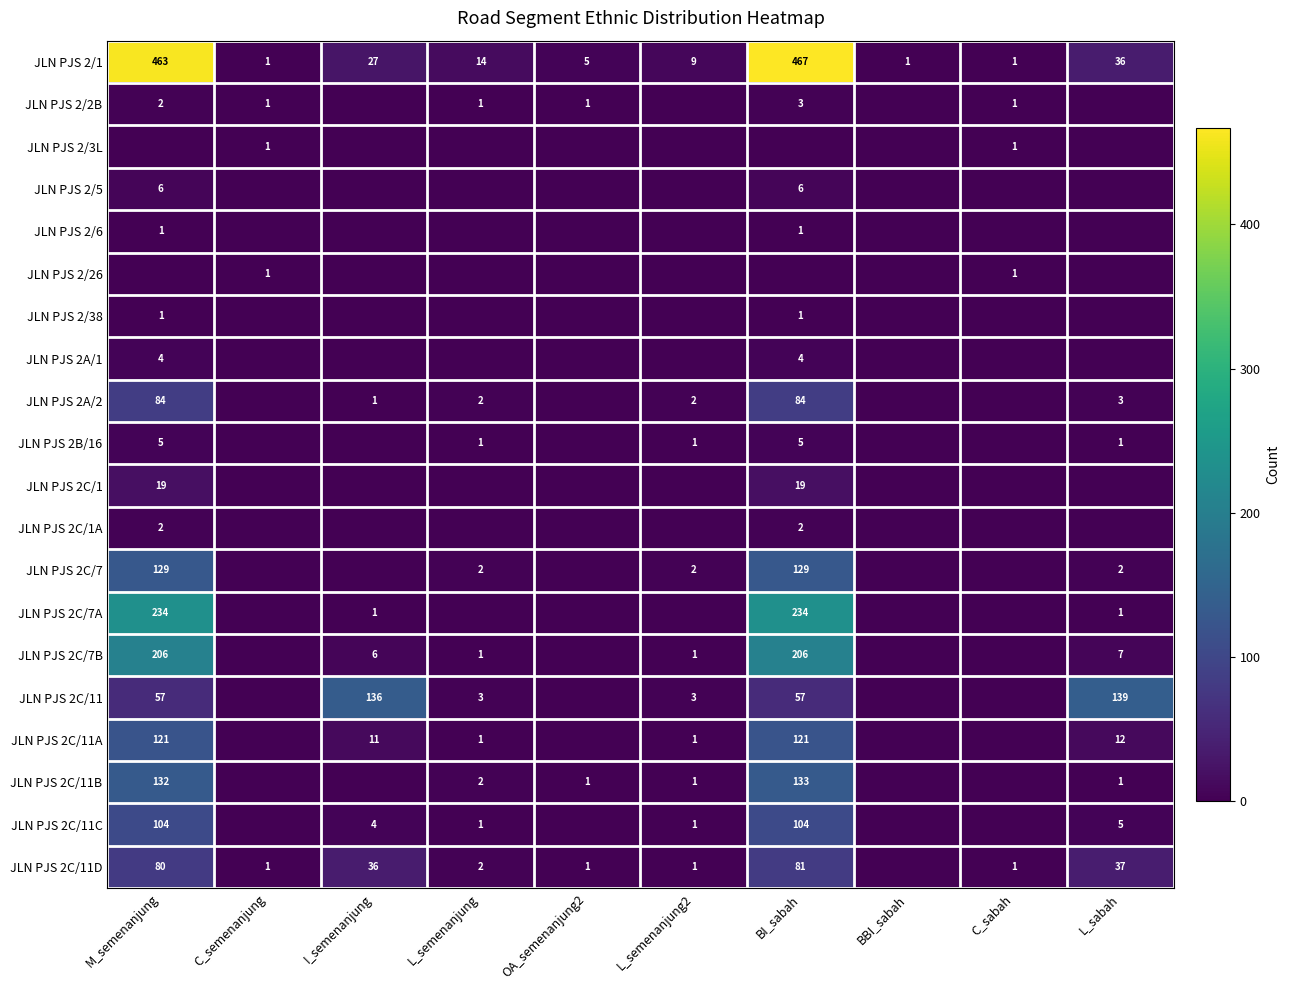

How many distinct data groups are displayed?

20